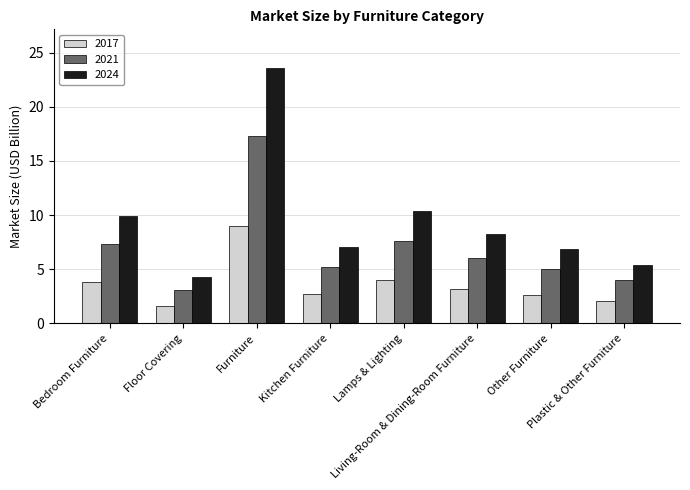

The 2024 series shows 14.3 at Lamps & Lighting. True or false?

False